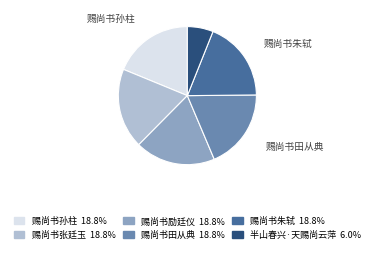

Approximately how many times larger is the value at 半山春兴·天赐尚云萍 compared to 赐尚书田从典?

0.3